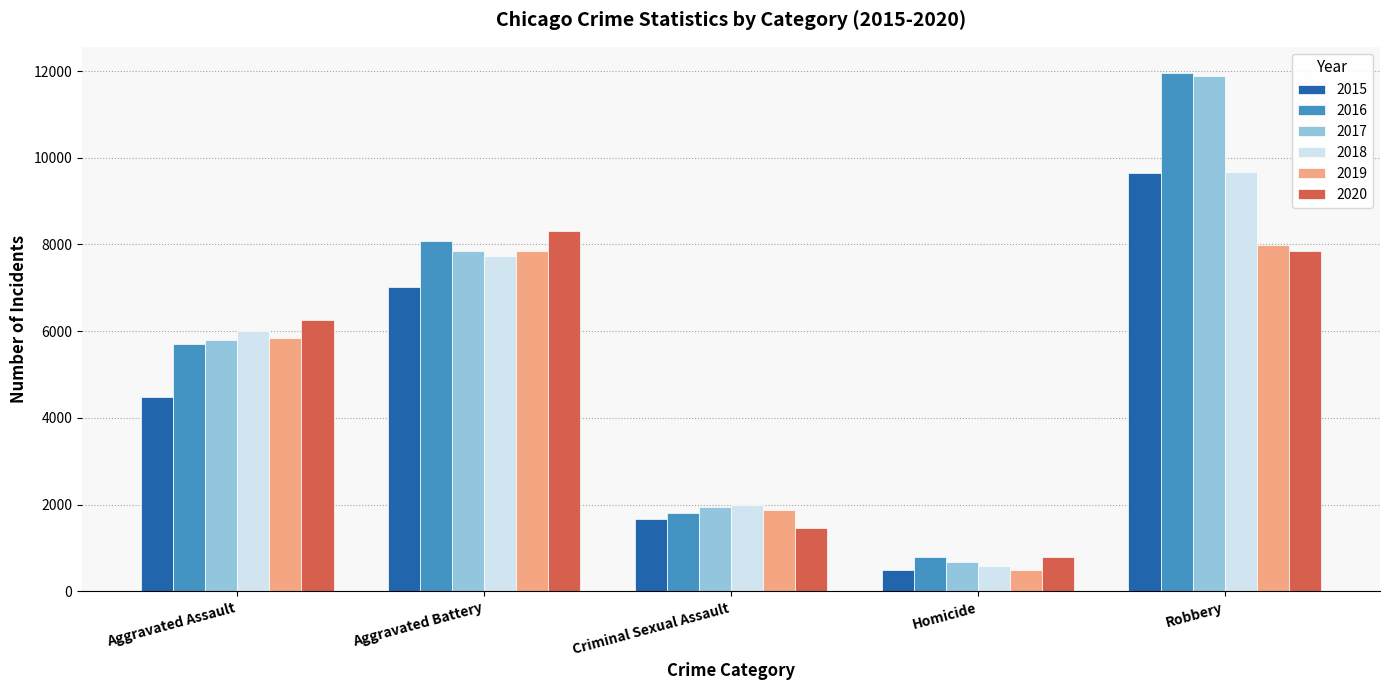

What is the label of the 2nd bar from the left?

Aggravated Battery